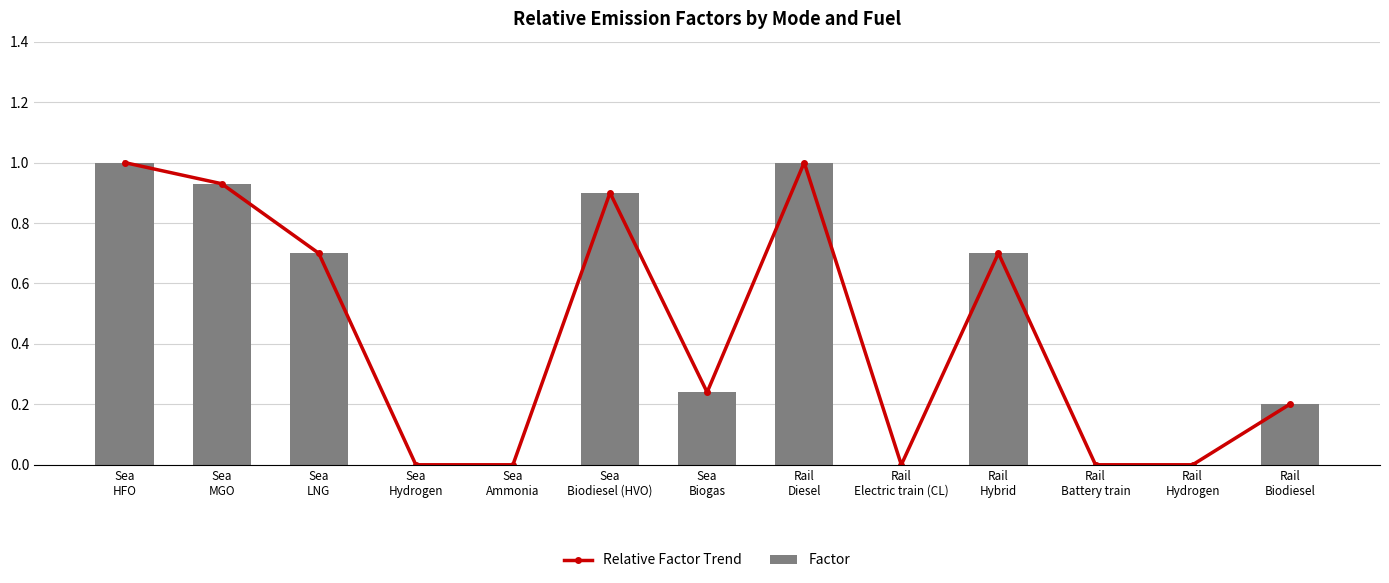

Is the value of Factor at Sea
Ammonia greater than the value of Relative Factor Trend at Sea
HFO?

No